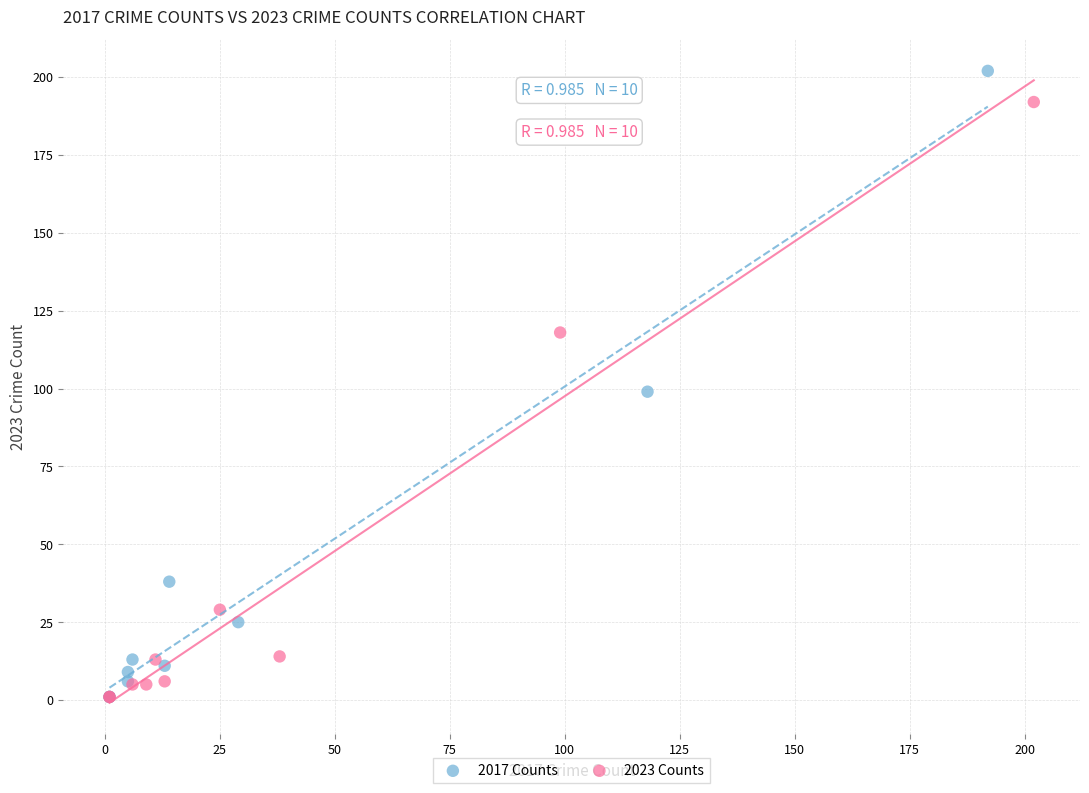

Which series contains the highest Y value?

2017 Counts